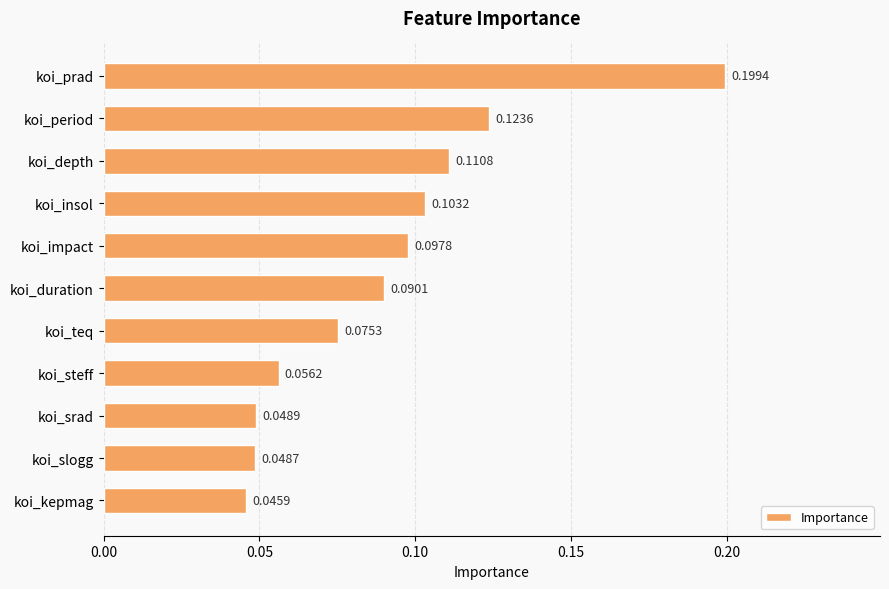

At which label is the value closest to 0?

koi_kepmag